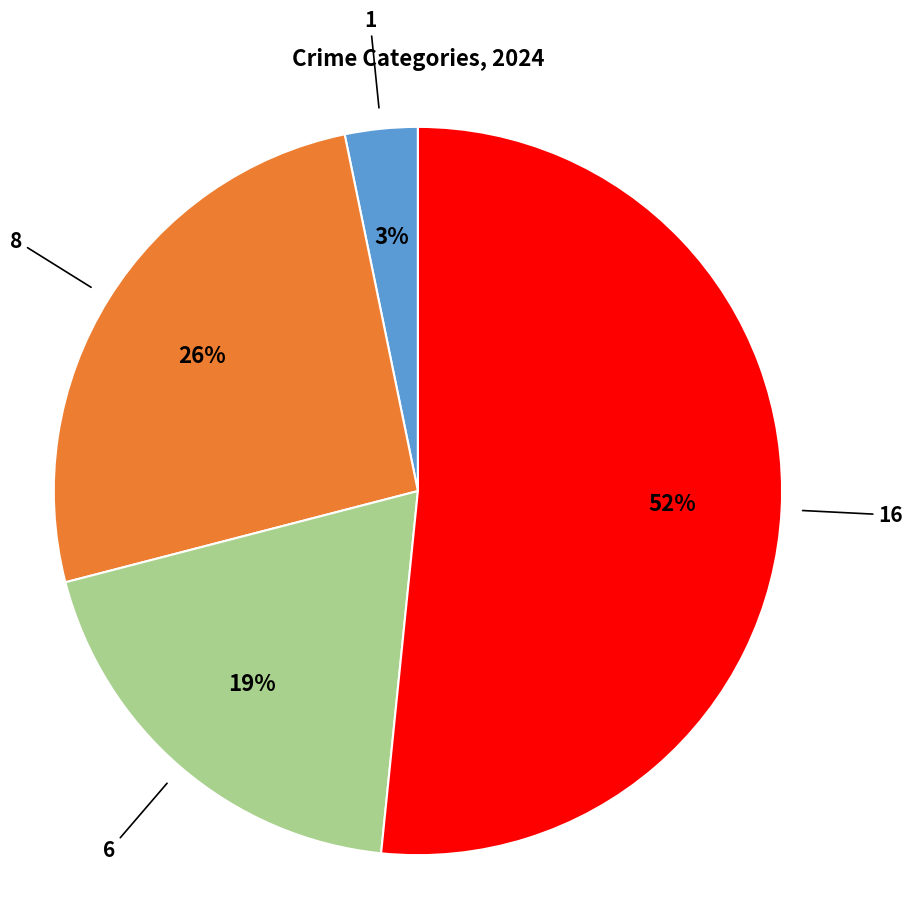

What percentage is the Aggravated Battery slice, to the nearest percent?

26%